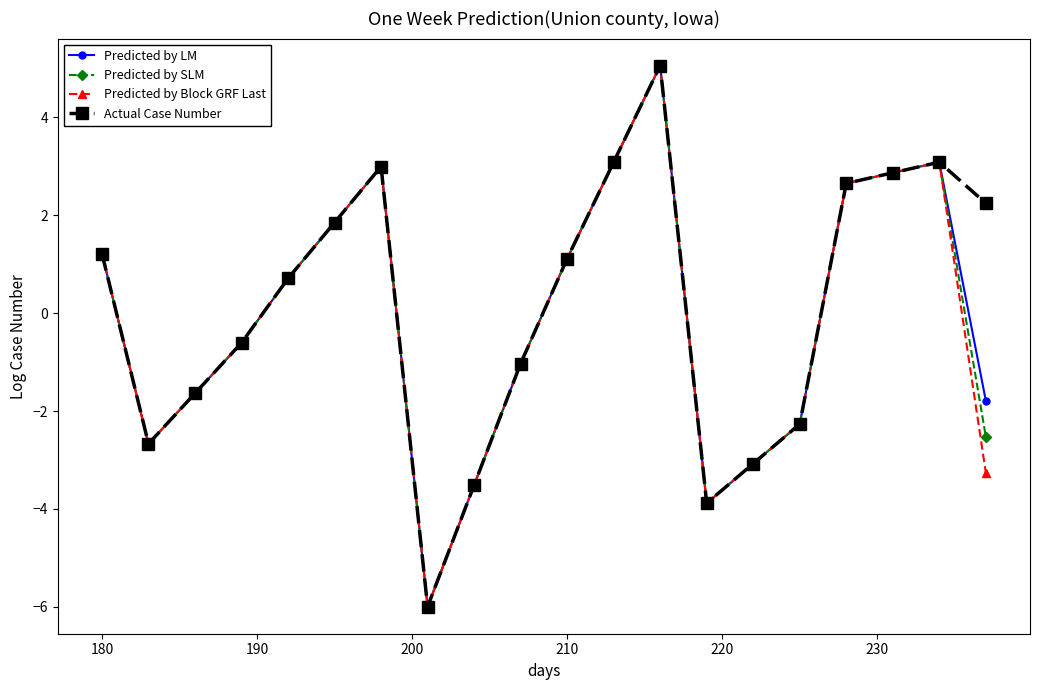

What is the value of the Predicted by SLM point at the 15th from the left?

-3.1